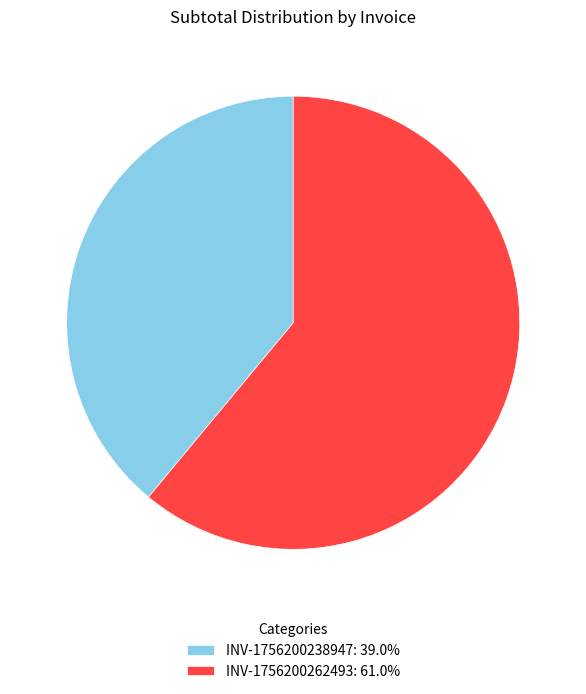

Count the number of slices in the pie.

2